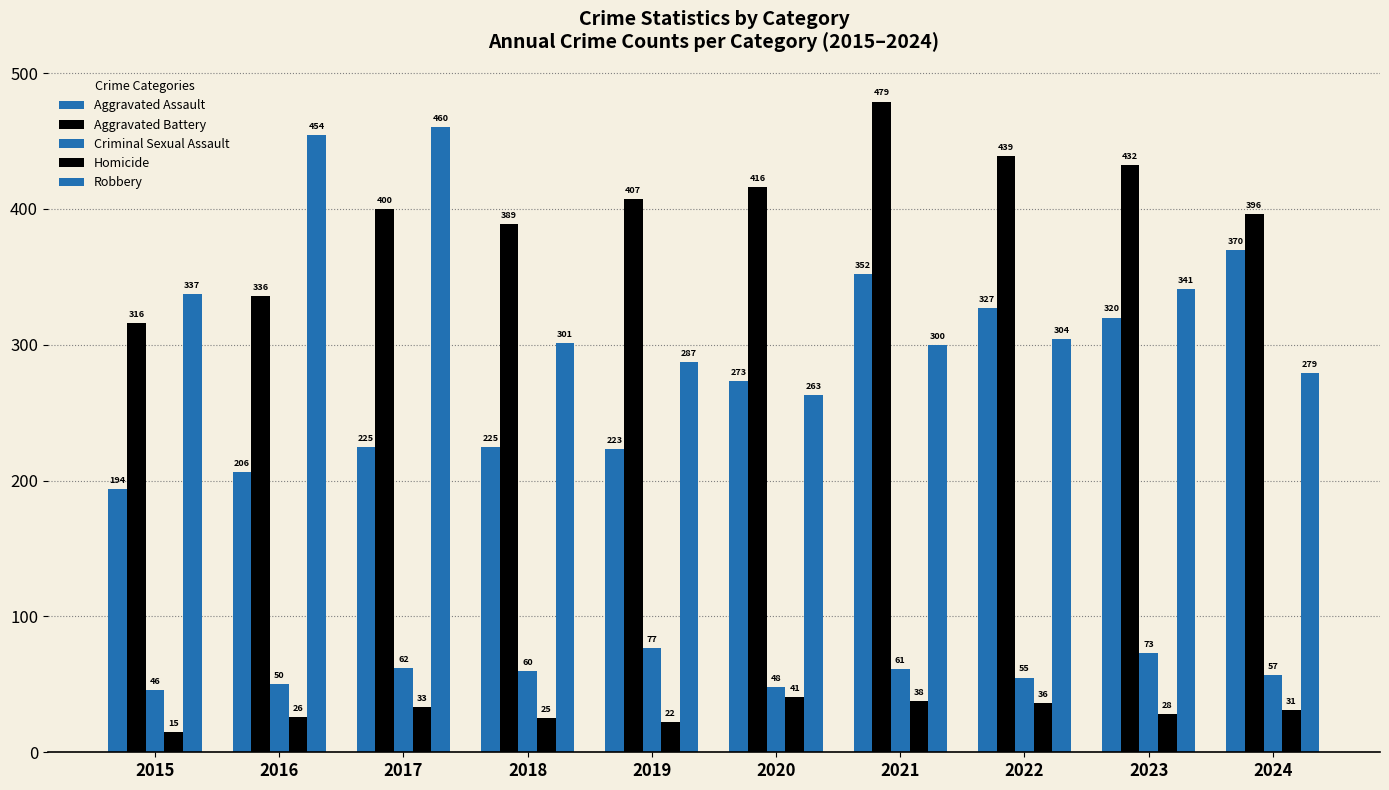

How many data points in Aggravated Assault are less than 273?

5